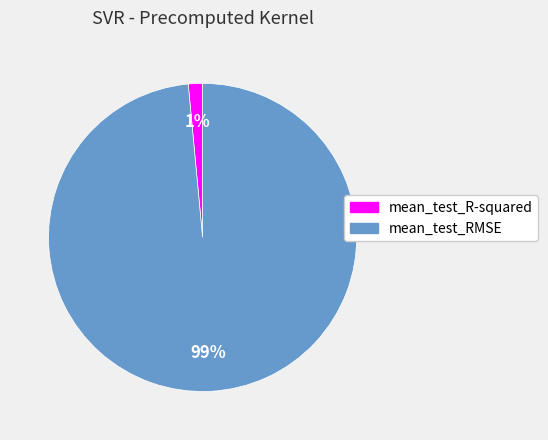

Rank the categories by value from highest to lowest.

mean_test_RMSE, mean_test_R-squared